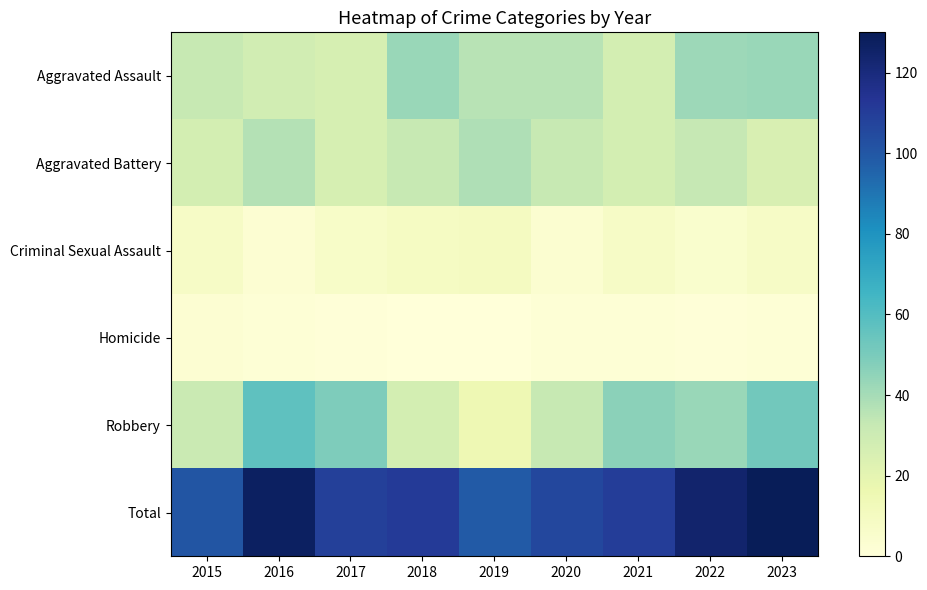

Count the number of categories in the chart.

9